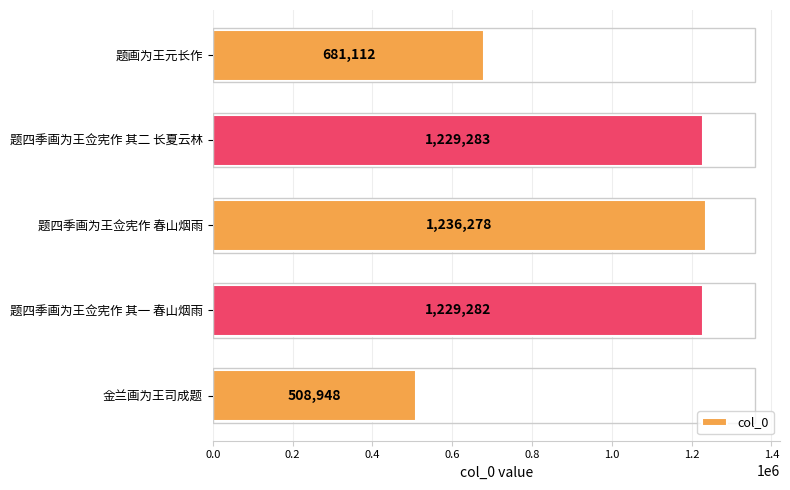

List the labels in order of value, smallest first.

金兰画为王司成题, 题画为王元长作, 题四季画为王佥宪作 其一 春山烟雨, 题四季画为王佥宪作 其二 长夏云林, 题四季画为王佥宪作 春山烟雨